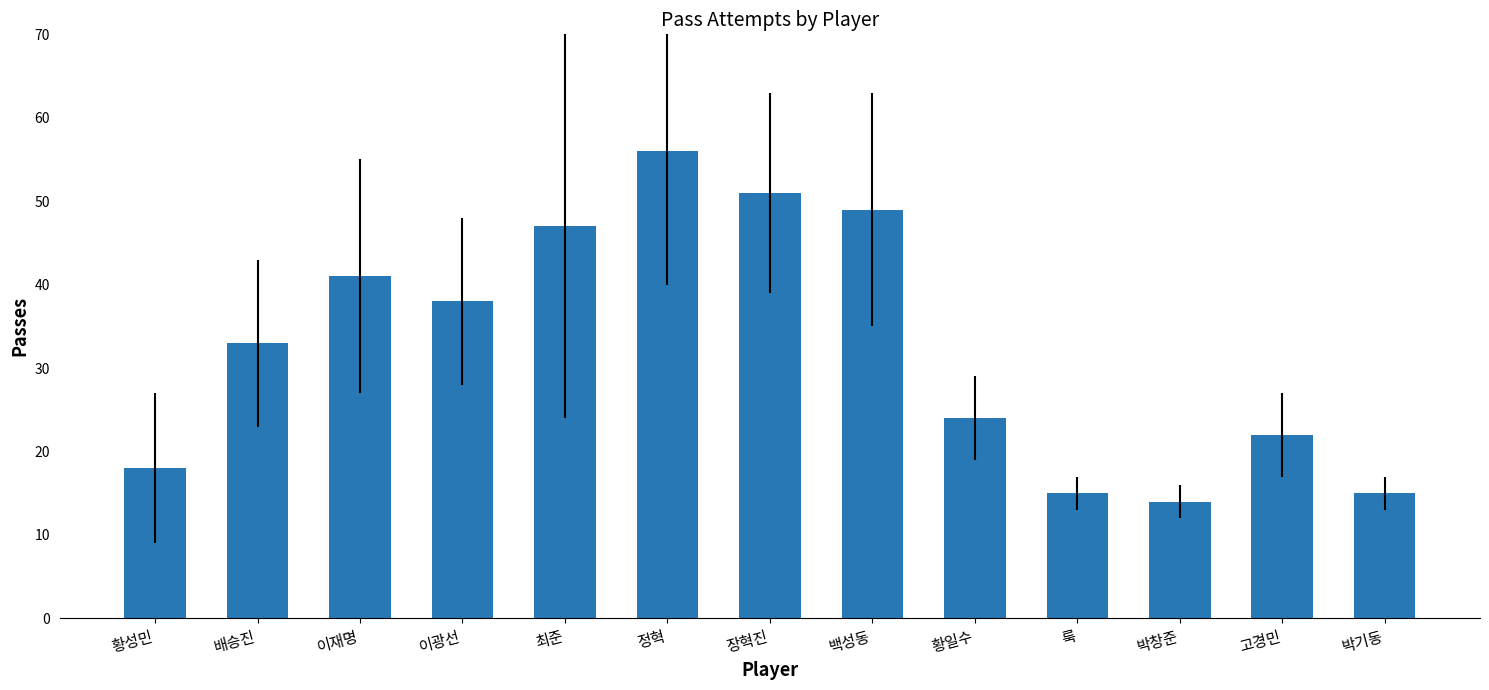

What is the sum of all values?

423